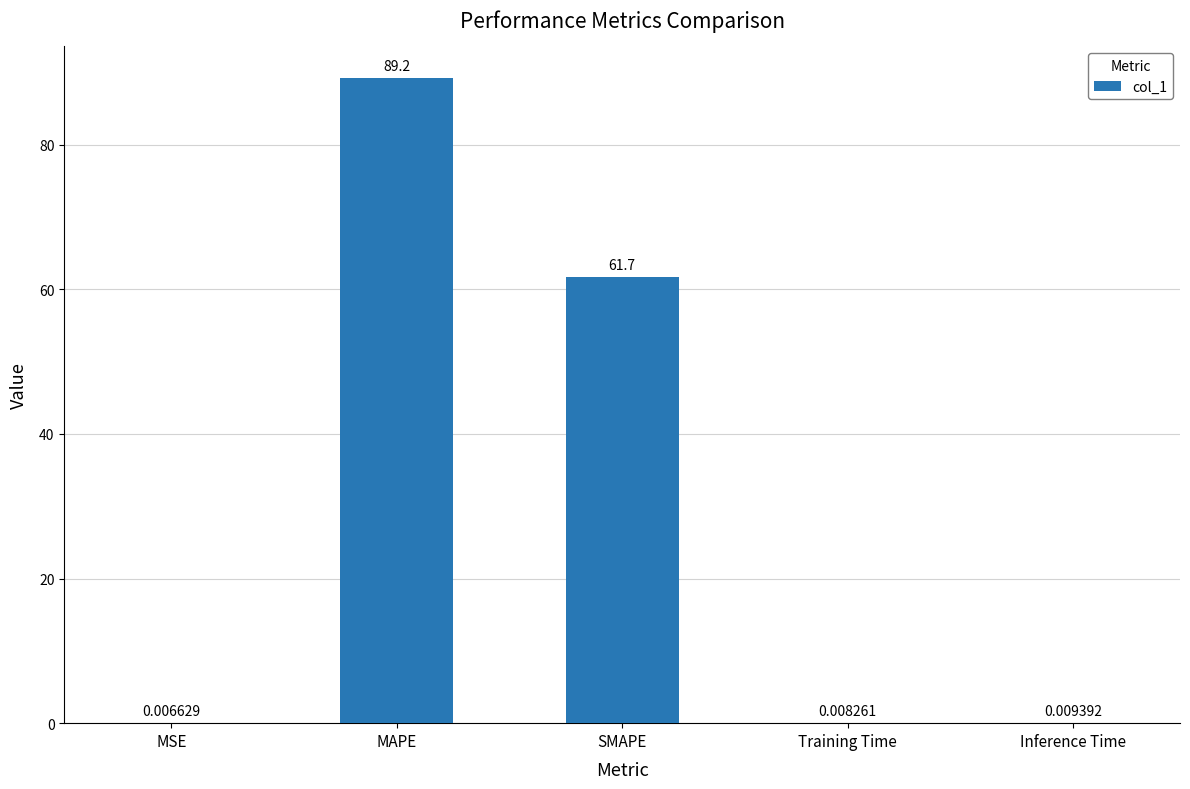

Are the bars horizontal?

No